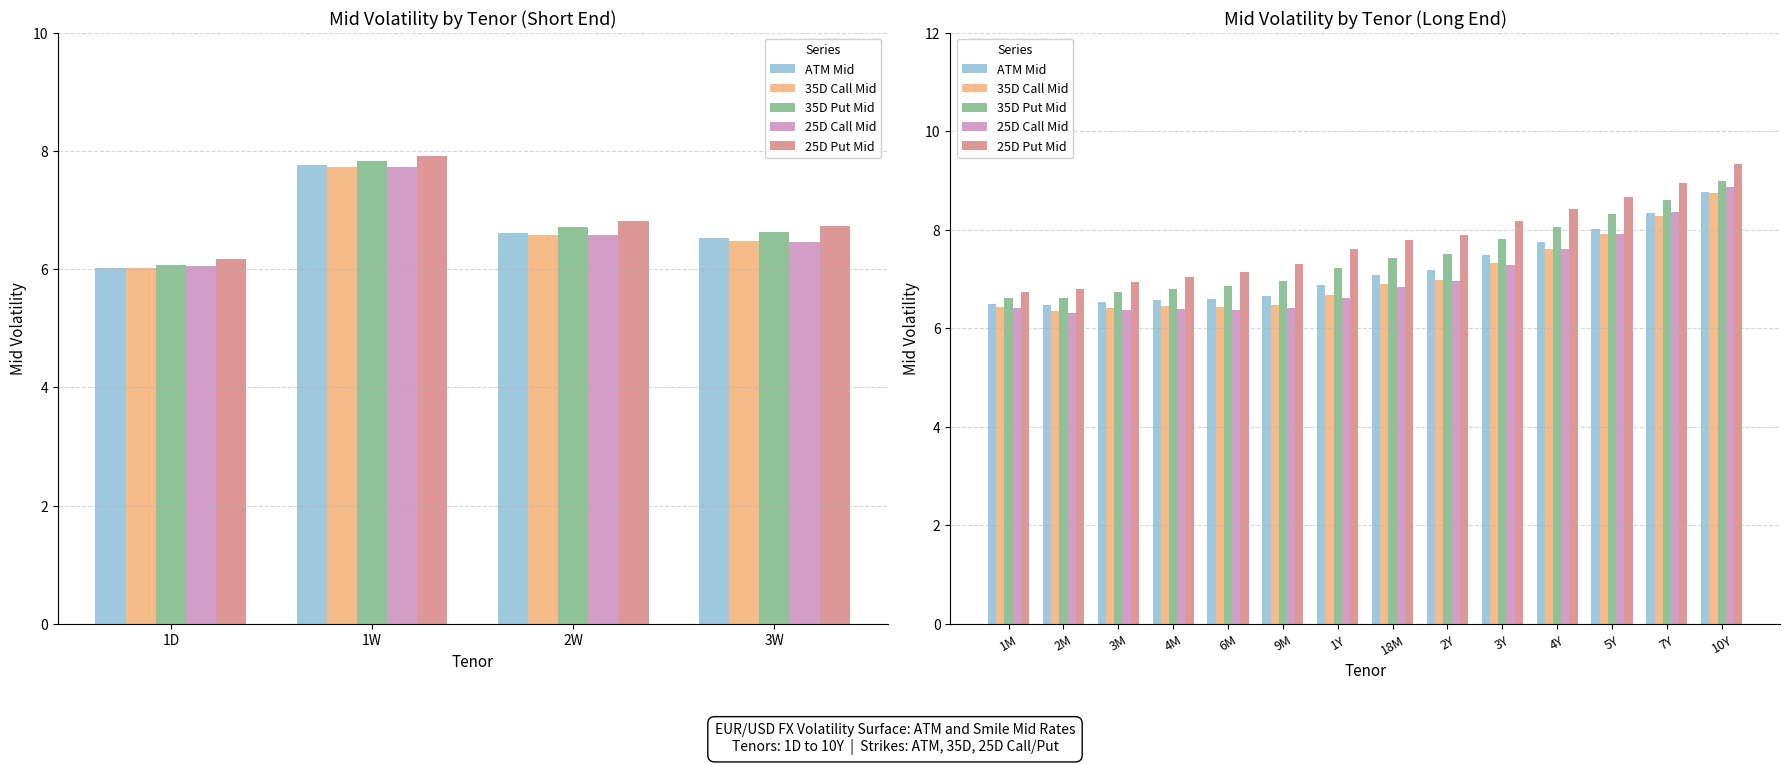

Count the number of categories in the chart.

14